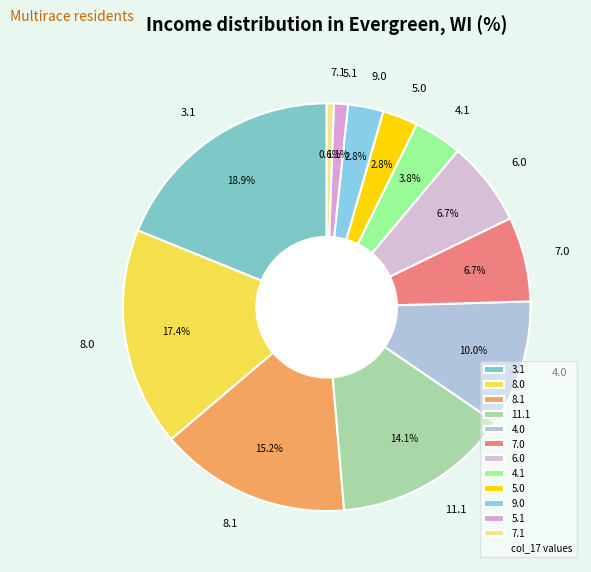

Which category has the biggest portion of the pie?

3.1